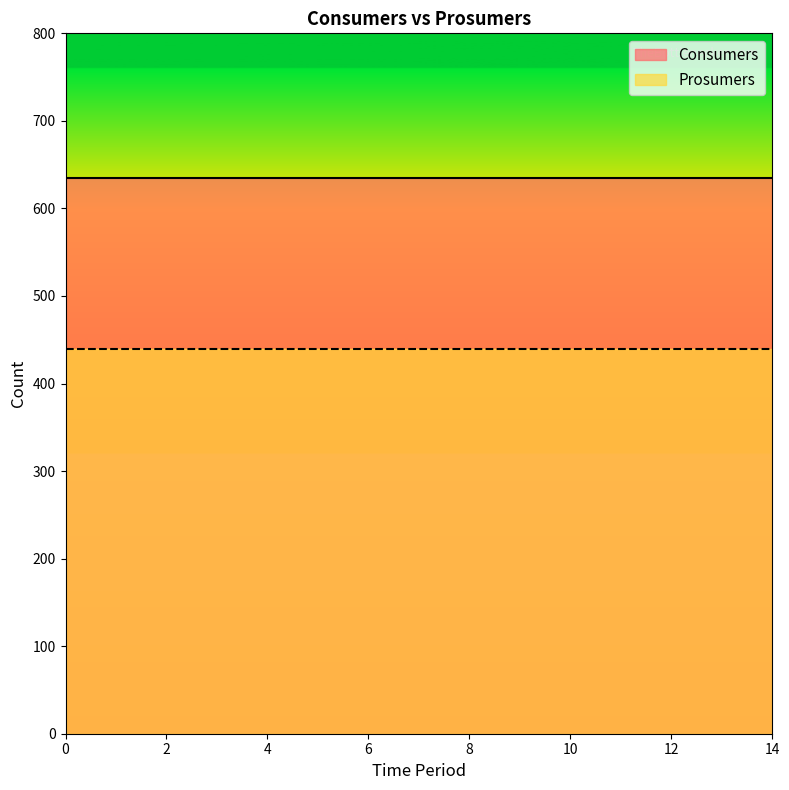

True or false: Prosumers and Consumers cross at least once.

False